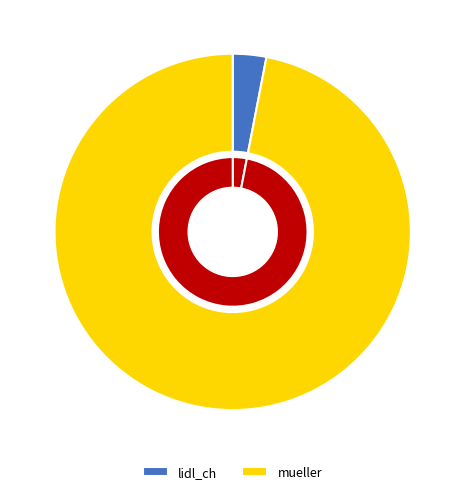

Between mueller and lidl_ch, which is larger?

mueller